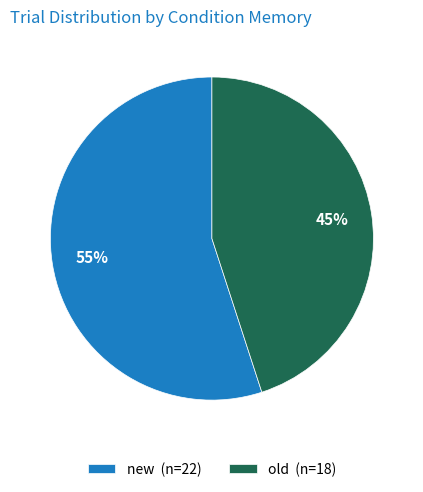

What is the ratio of the value at new to the value at old?

1.2